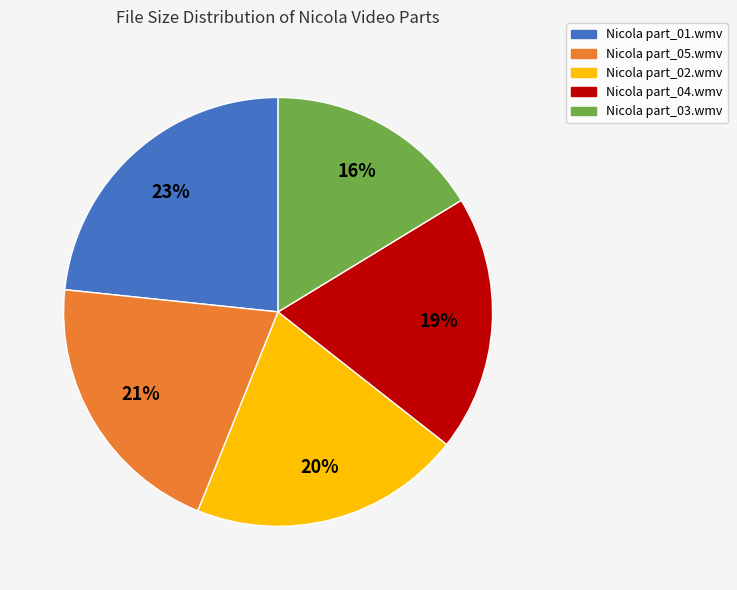

What percentage is the Nicola part_01.wmv slice, to the nearest percent?

23%